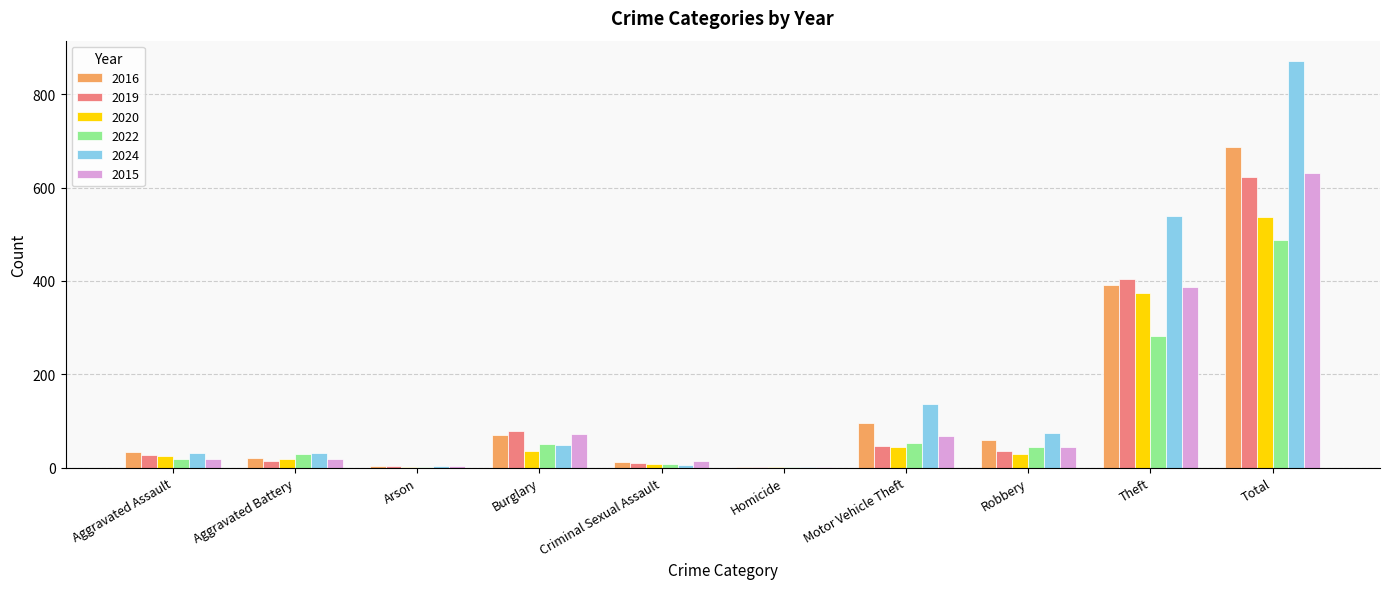

Which category has the highest value in the 2024 series?

Total